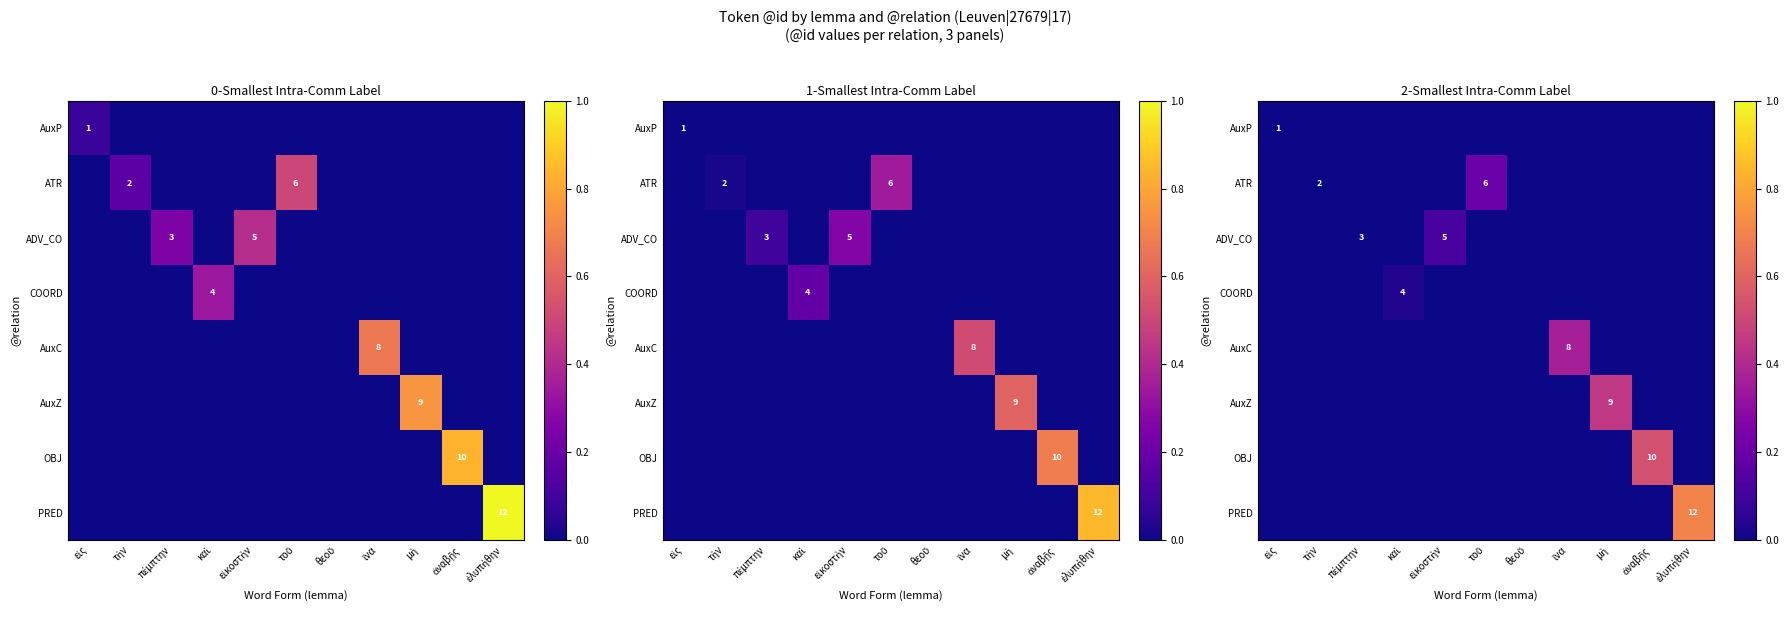

How many positive values does the OBJ series have?

1